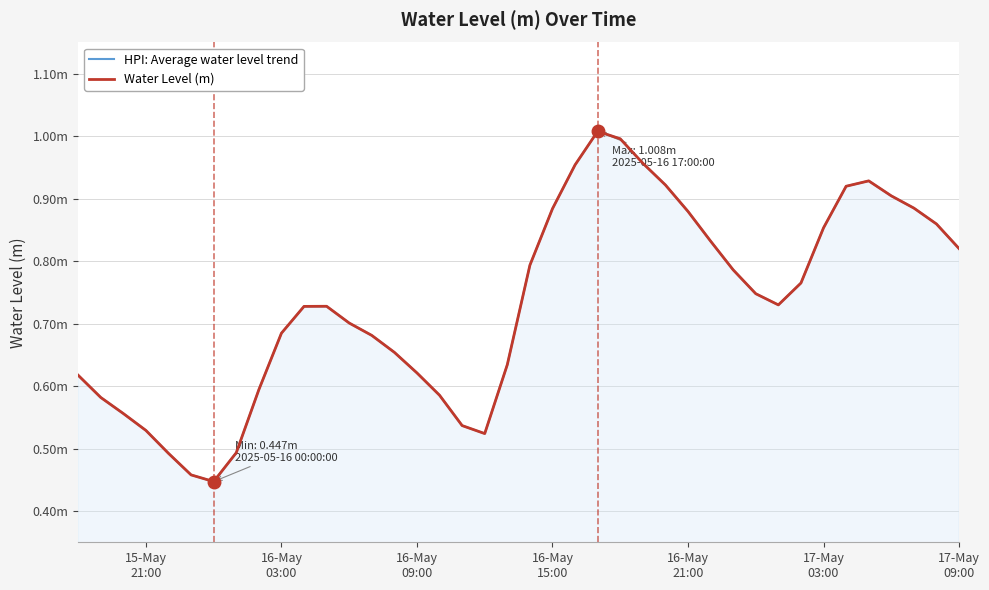

How many interior local peaks does the HPI: Average water level trend series have?

3